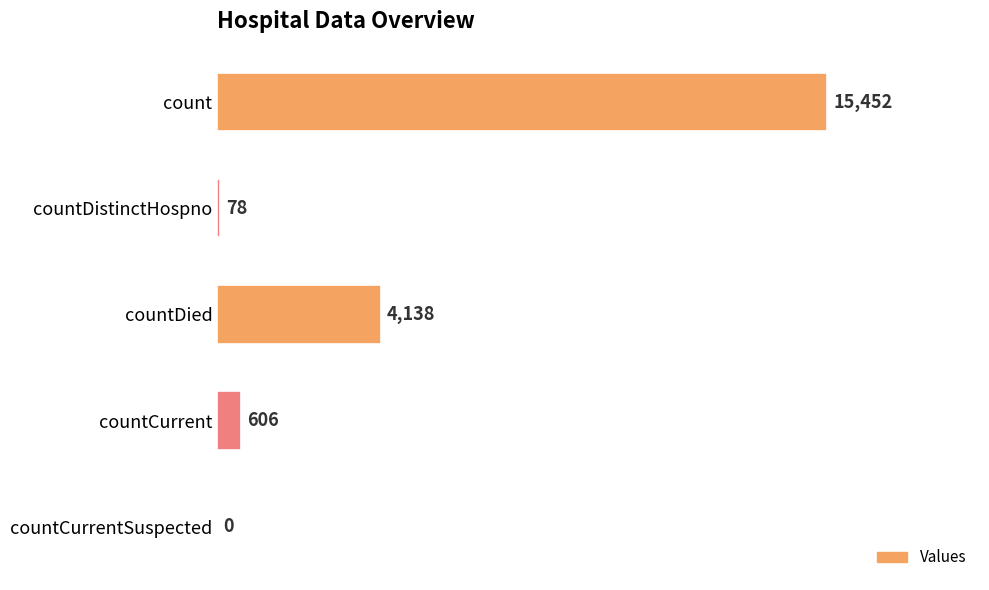

Between countCurrent and countDistinctHospno, which is larger?

countCurrent